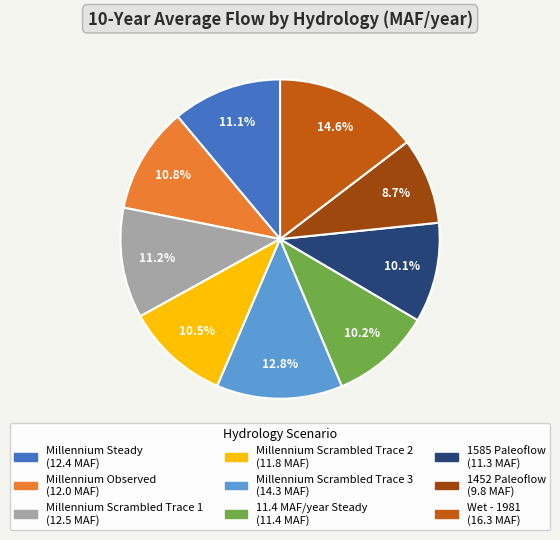

To the nearest percent, what is the difference between the largest and smallest slice percentages?

6%